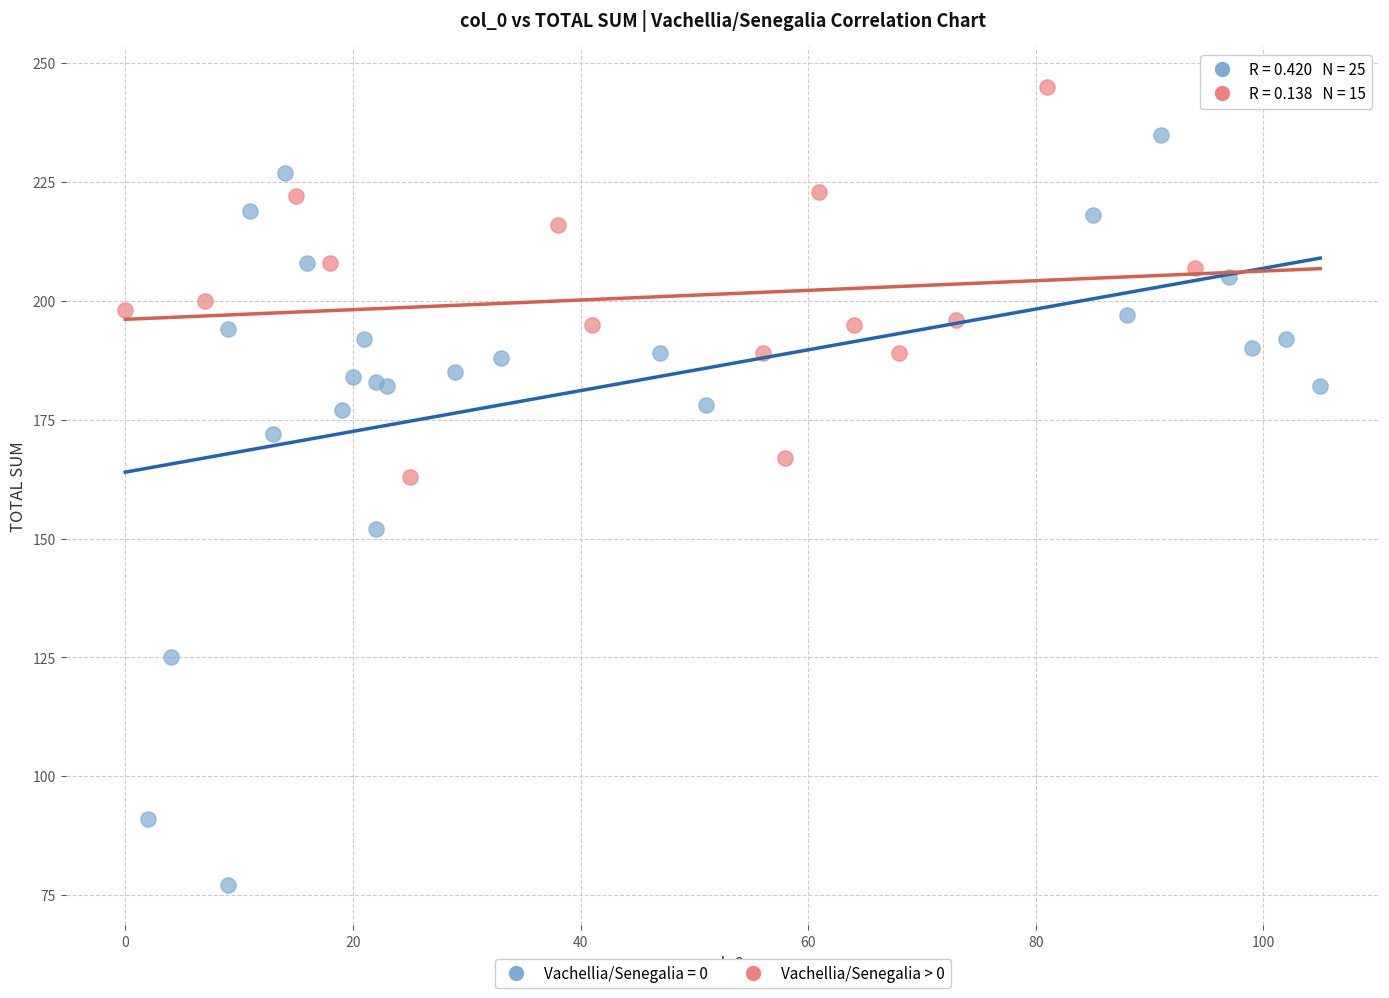

Which series reaches the minimum Y coordinate?

Vachellia/Senegalia = 0